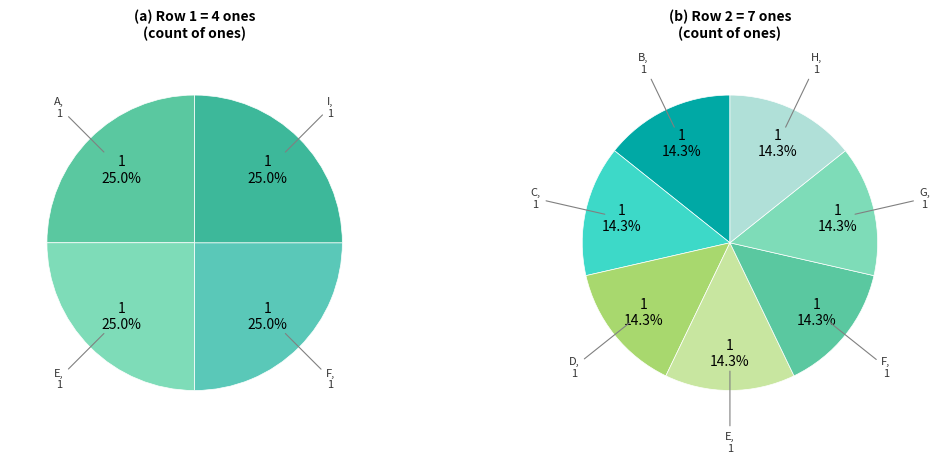

Does D account for over 50% of the chart?

No